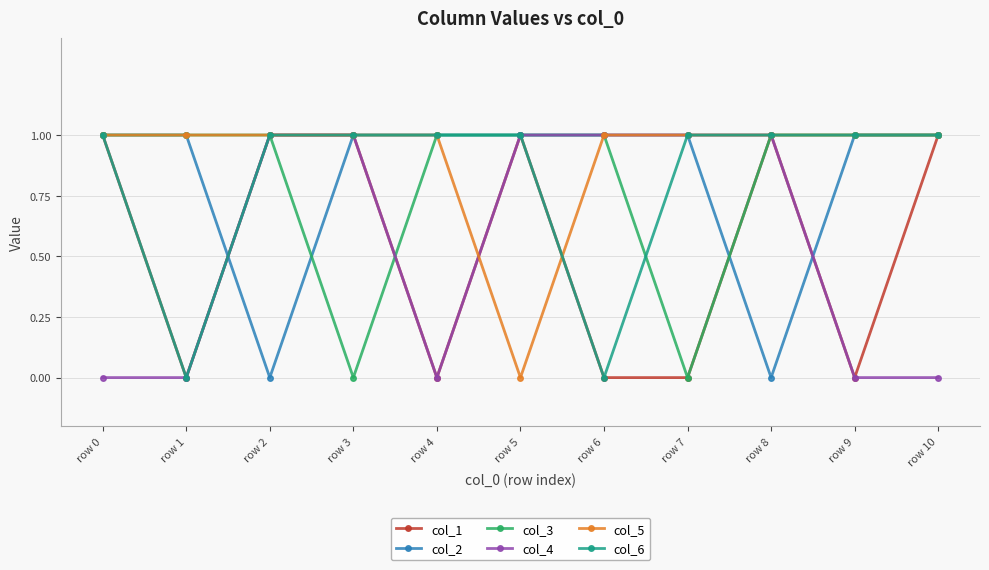

Which series has the largest total across all categories?

col_5